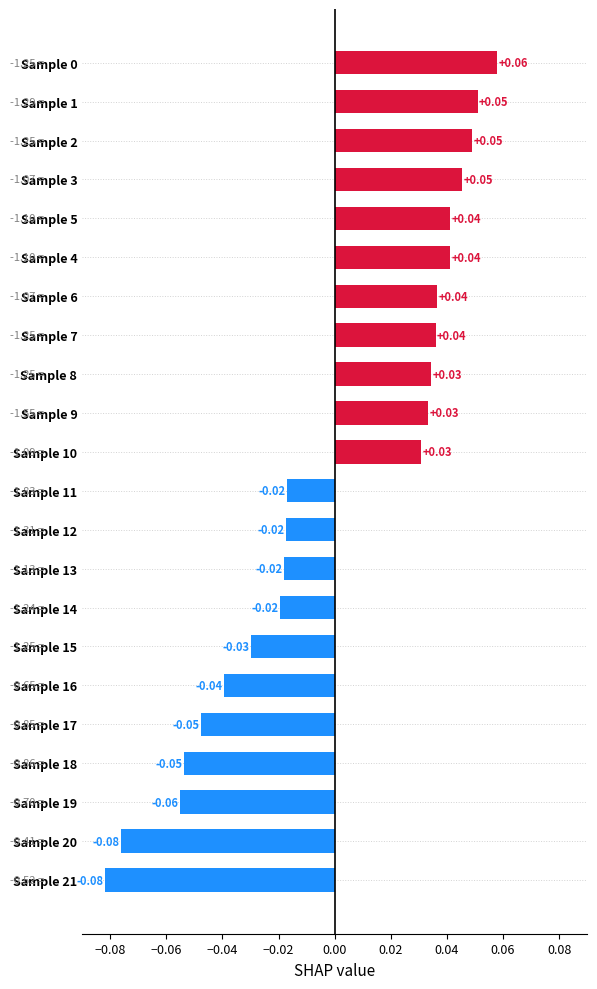

Between Sample 10 and Sample 13, which is larger?

Sample 10